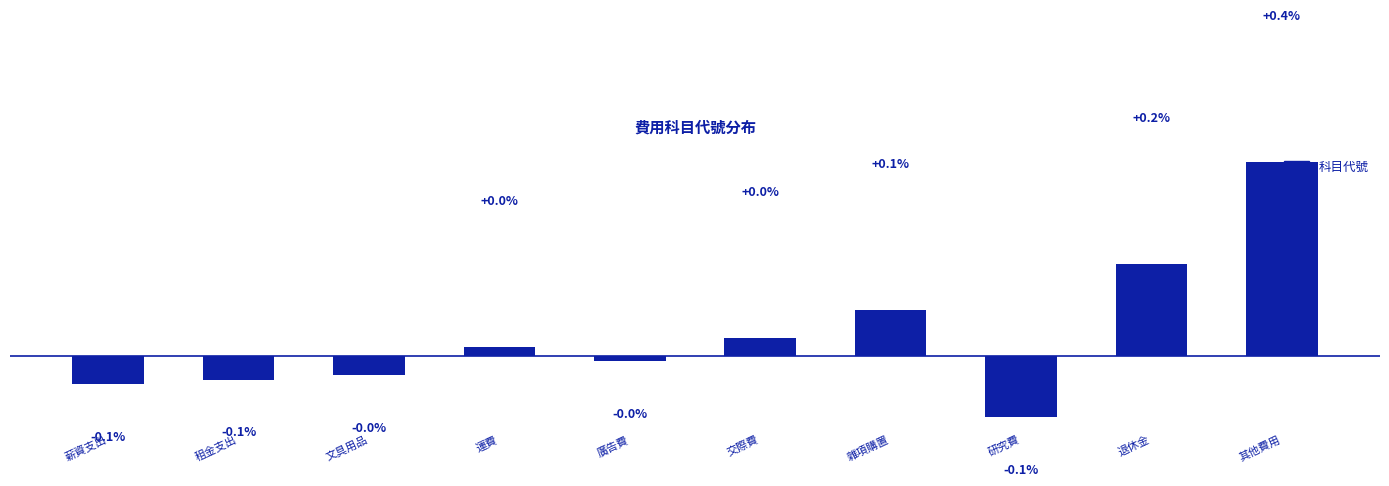

Which has a higher value, 退休金 or 租金支出?

退休金